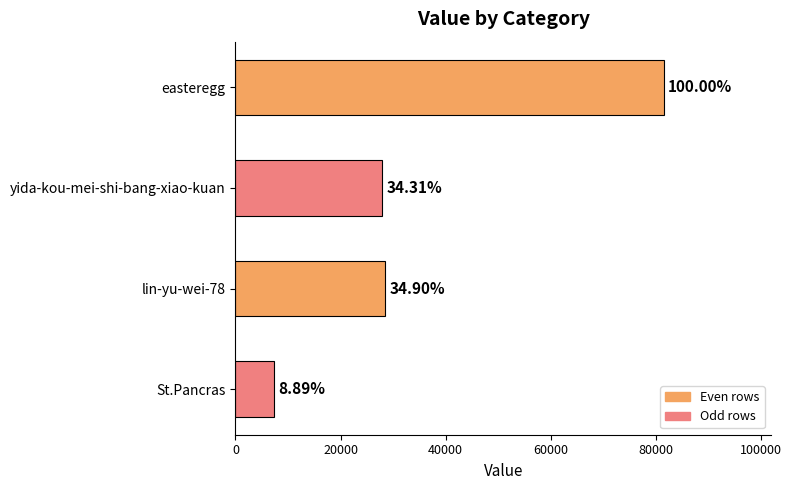

How many bars are there in total?

4